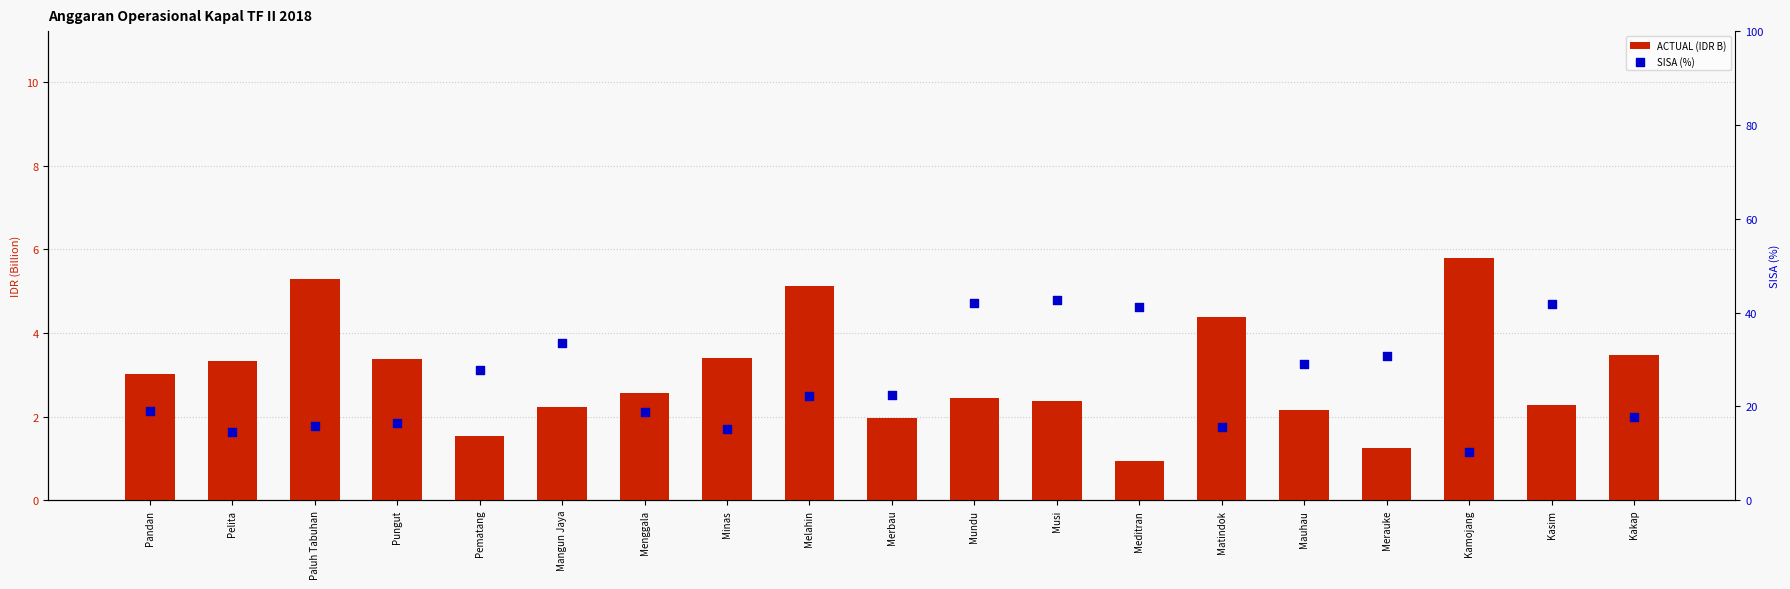

Is the value of SISA (%) at Pandan greater than the value of ACTUAL (IDR B) at Melahin?

Yes